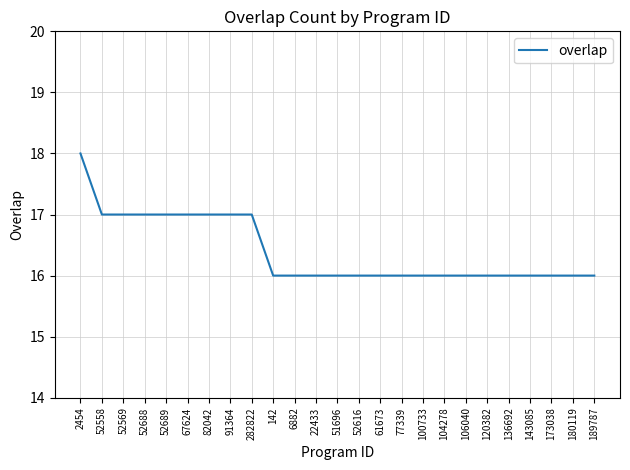

What is the sum of the values at 77339 and 173038?

32